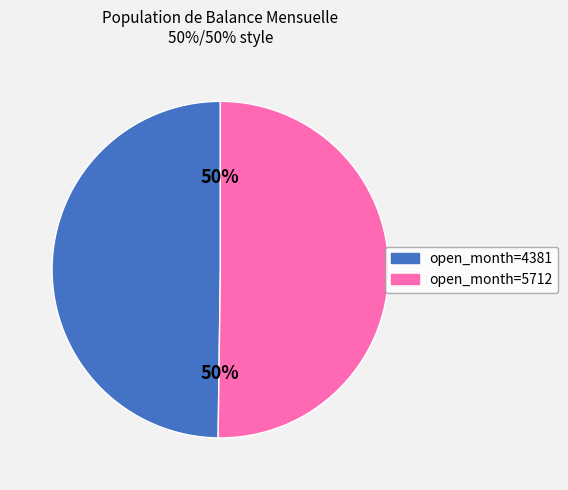

To the nearest percent, what percentage of the pie is open_month=5712?

50%